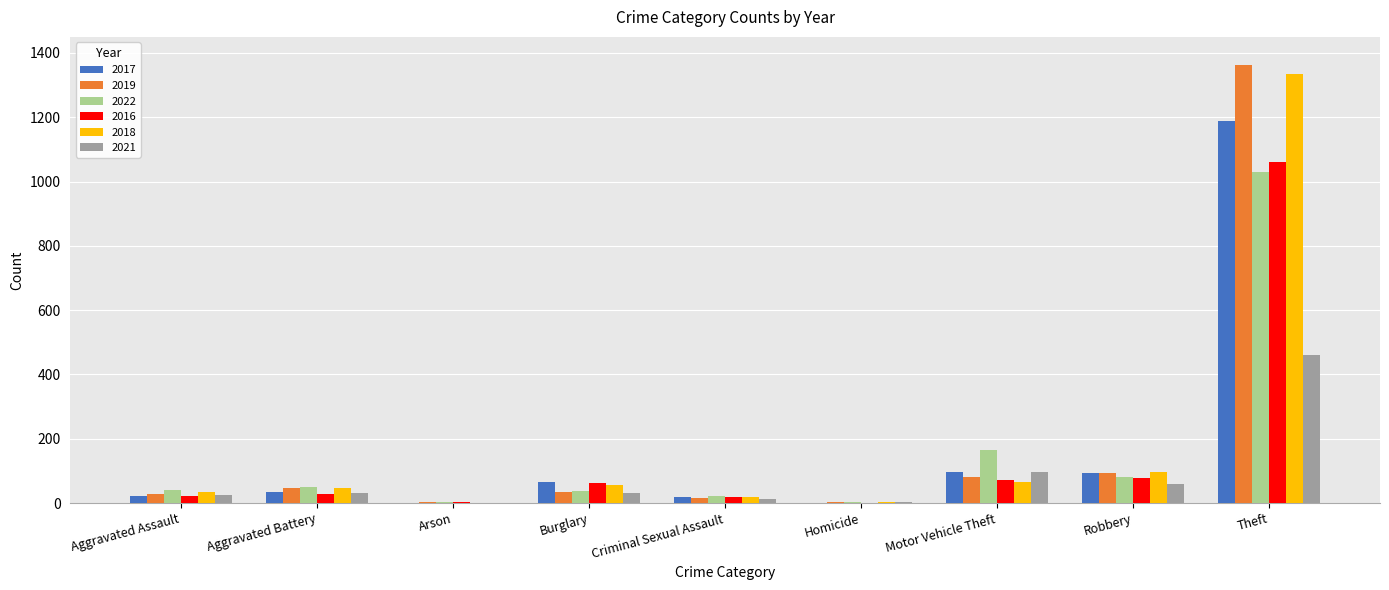

True or false: 2018 has a value of 39 at Robbery.

False